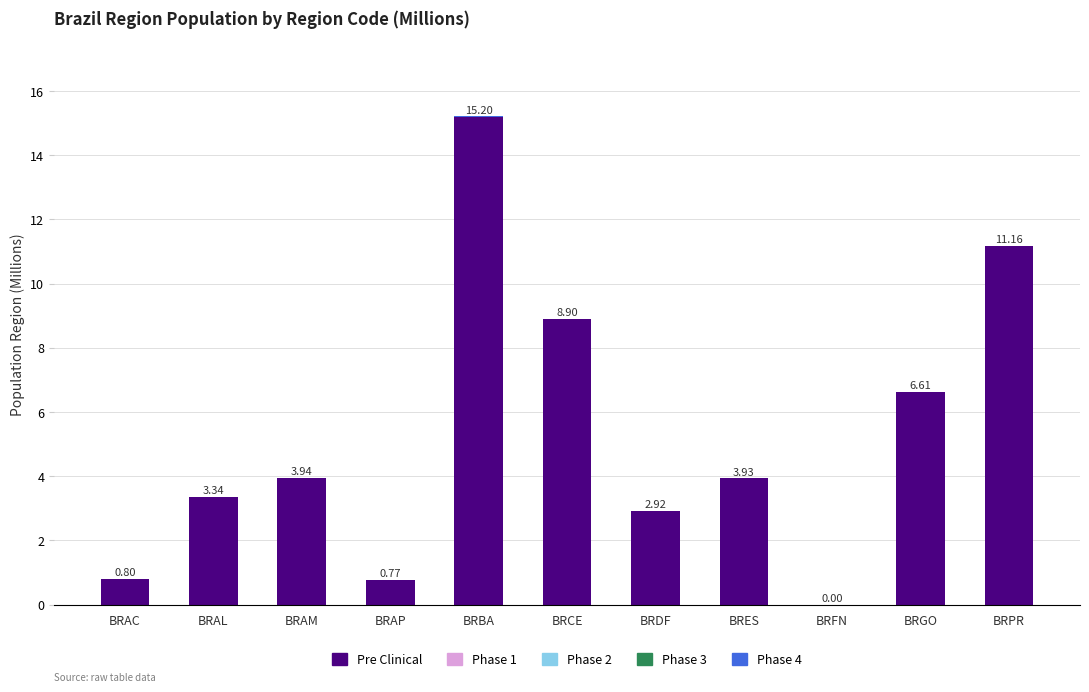

Which category has the highest value in the Pre Clinical series?

BRBA